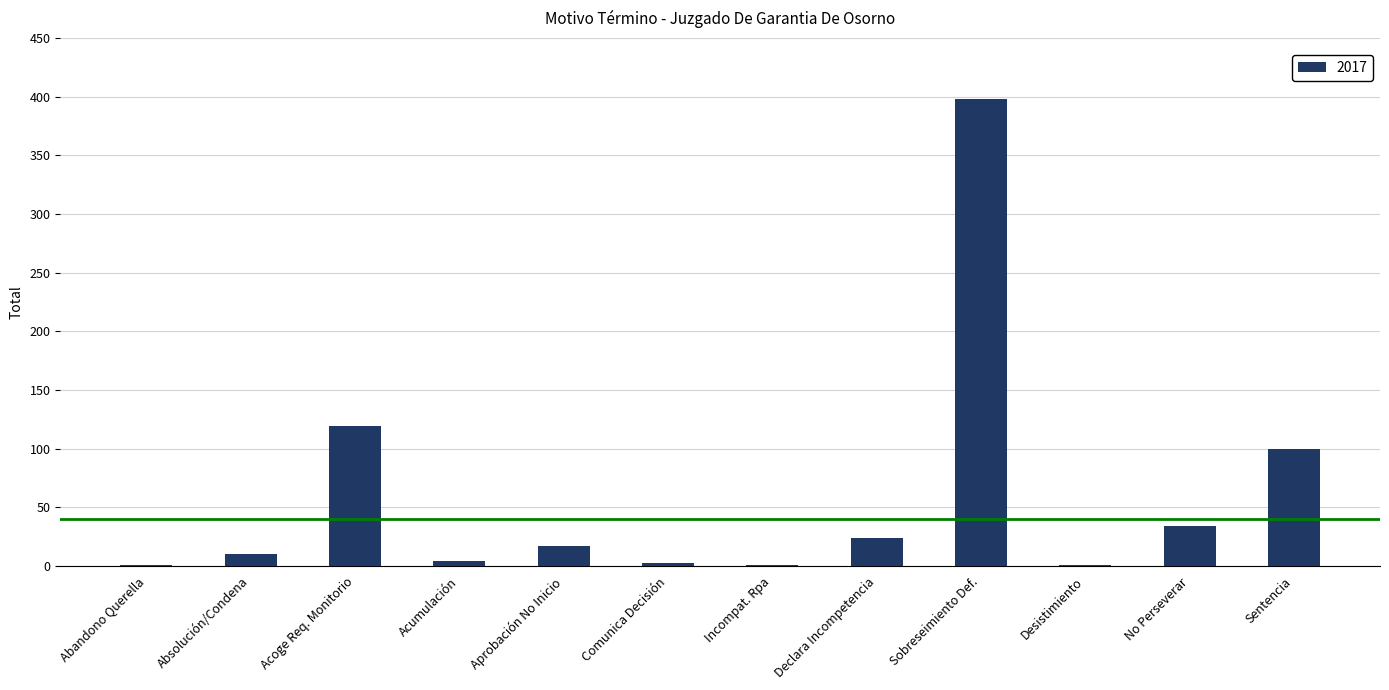

Read the value at Sentencia.

100